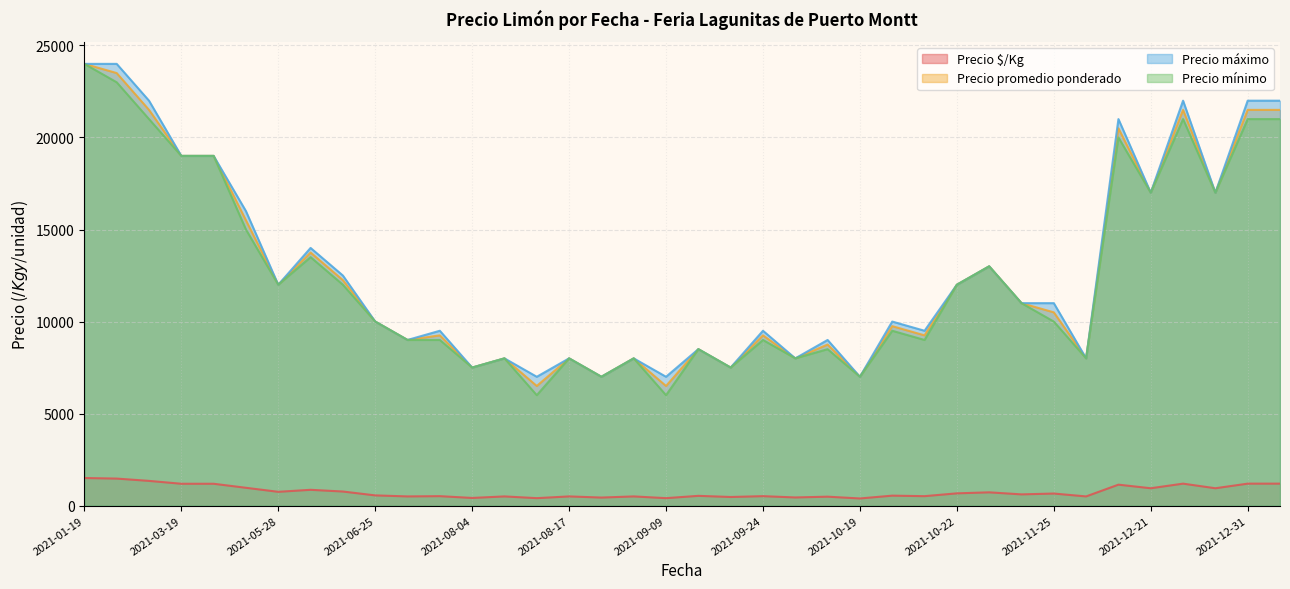

The Precio mínimo series shows 19000 at 2021-05-05. True or false?

True